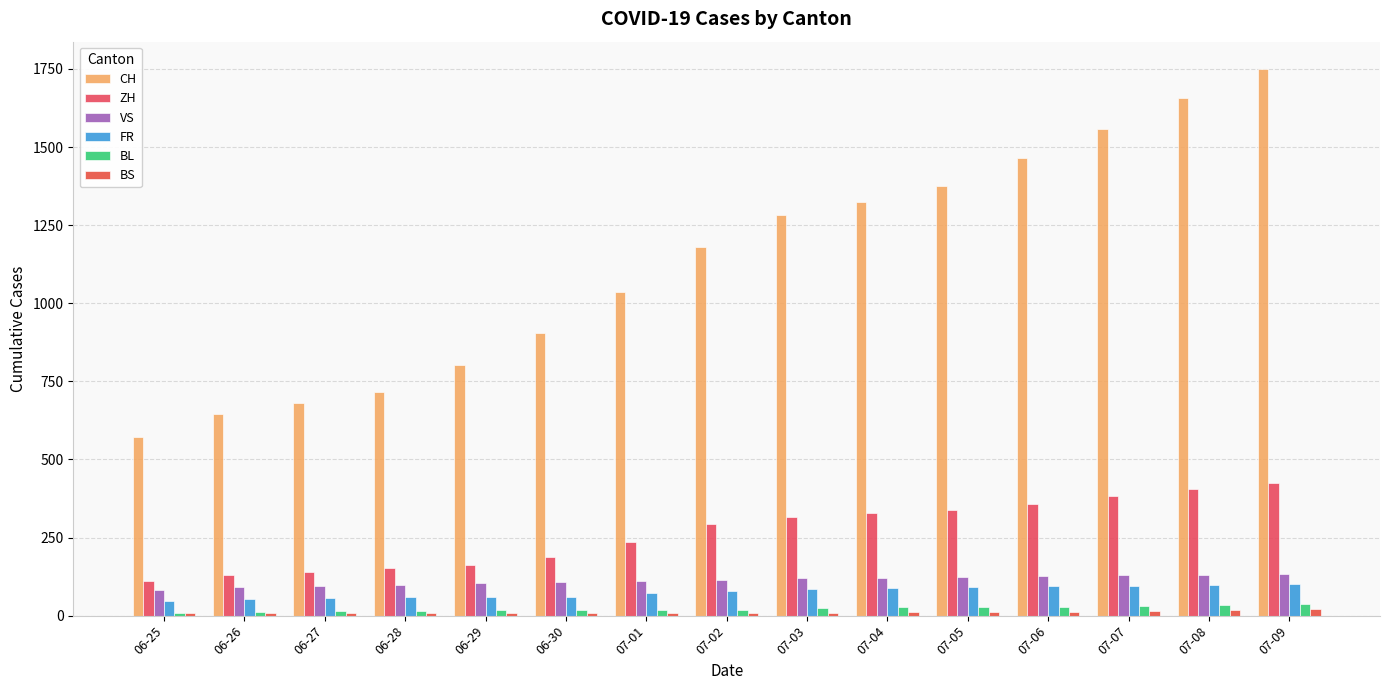

What is the label of the 11th bar from the left?

07-05